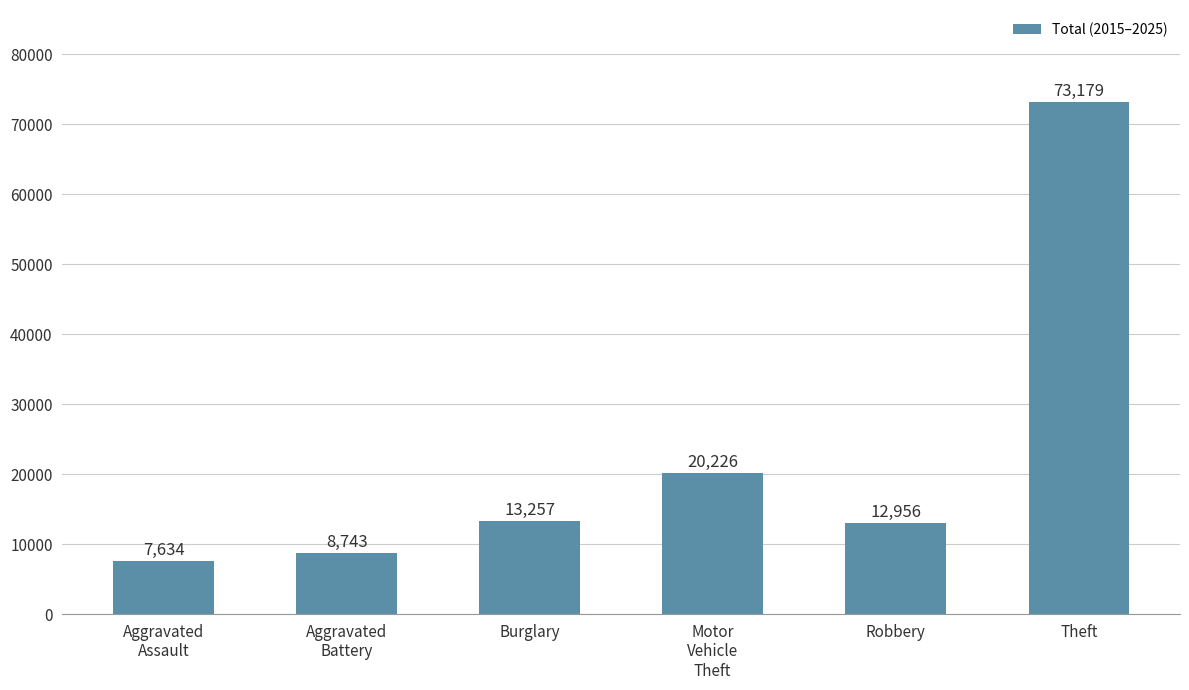

Which label corresponds to the largest value in the chart?

Theft